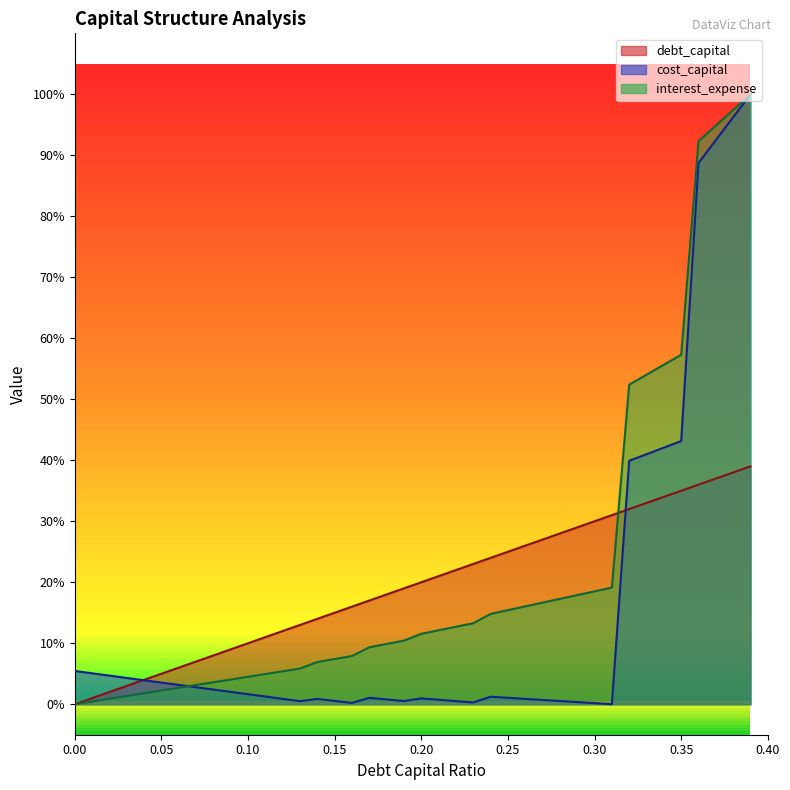

Rank the series by their average value, from highest to lowest.

interest_expense, debt_capital, cost_capital